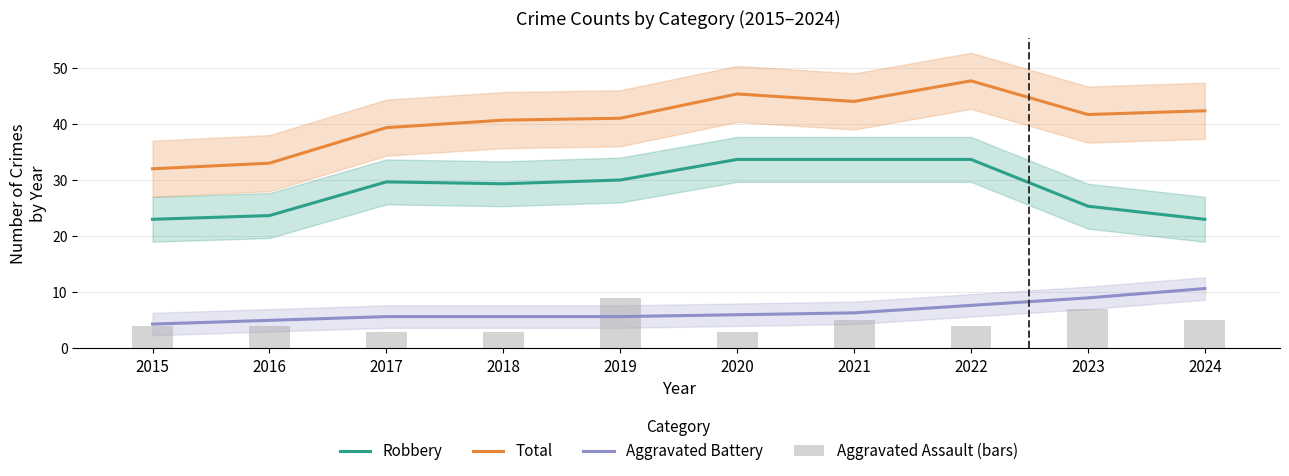

How many Aggravated Assault (bars) values are between 3 and 5?

8